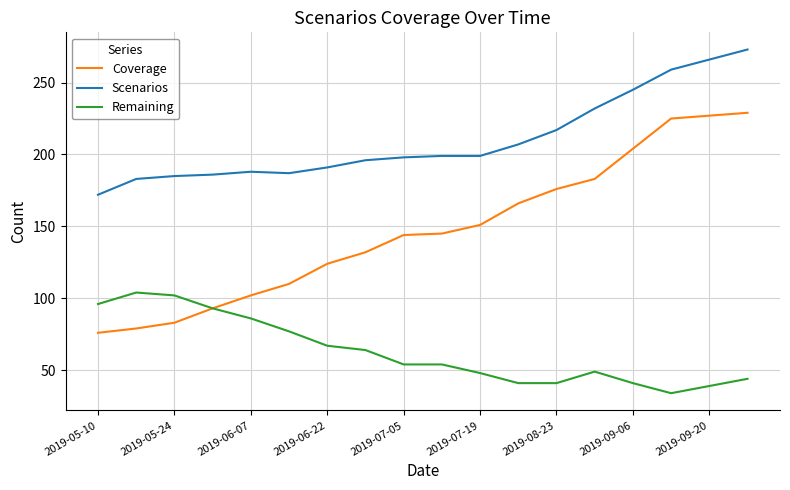

Rank the series by their maximum value, from lowest to highest.

Remaining, Coverage, Scenarios